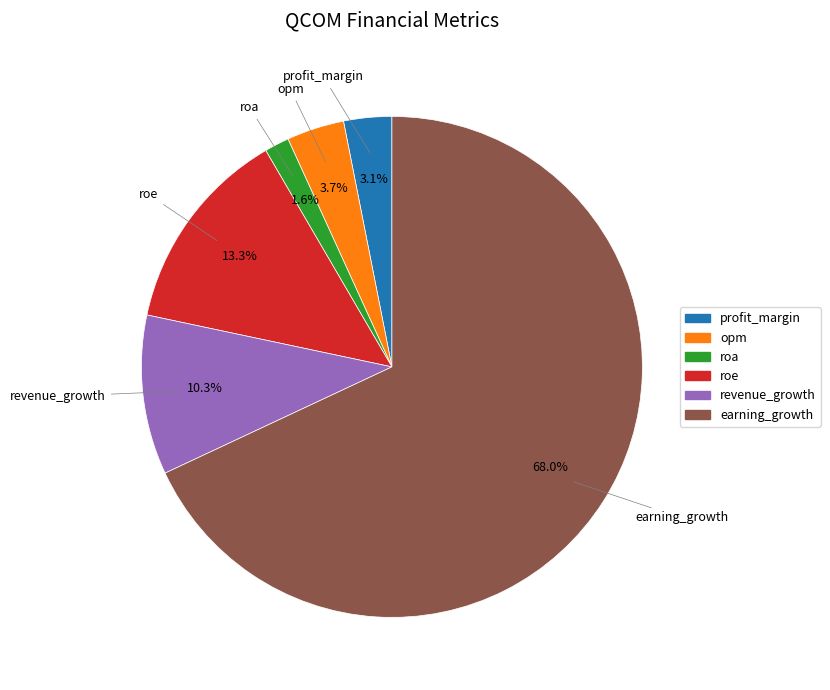

The earning_growth slice represents 83% of the pie. True or false?

False